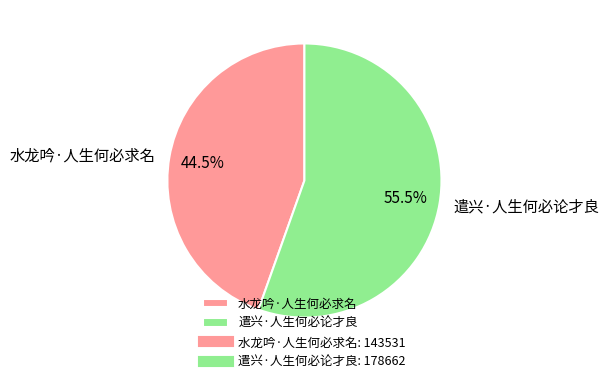

Is there any slice that represents more than half of the pie?

Yes